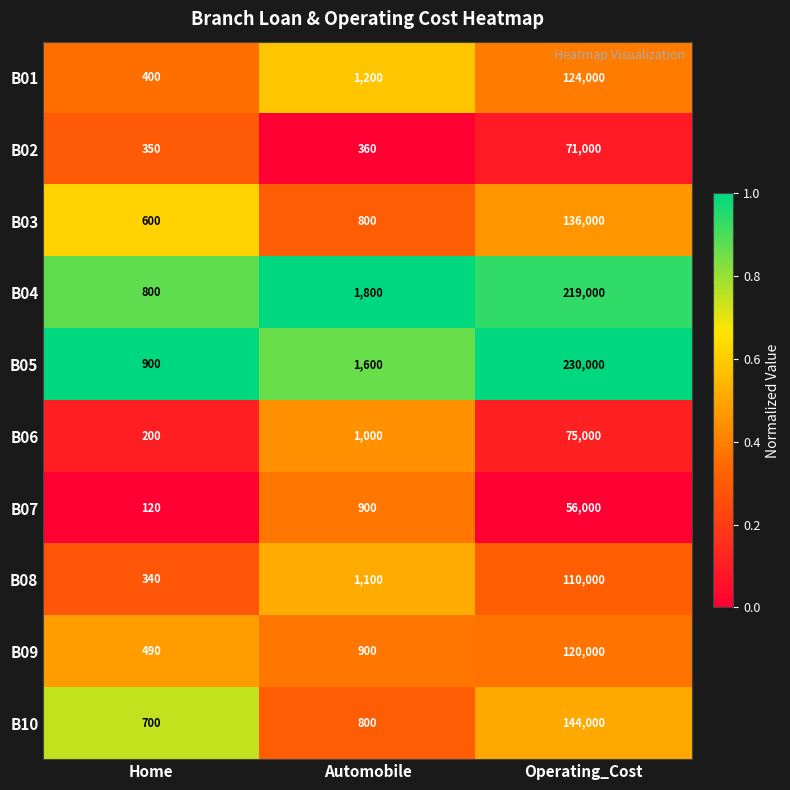

Rank the series by their maximum value, from highest to lowest.

B05, B04, B10, B03, B01, B09, B08, B06, B02, B07